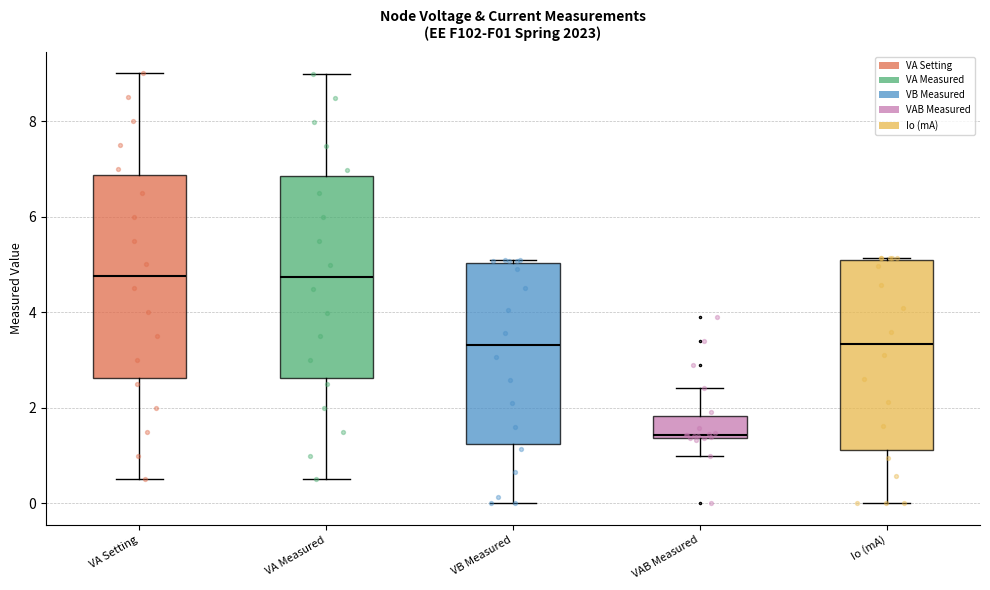

Reading left to right, read every box against the y-axis: the position of its median line, the range the box covers, and the ends of its whiskers. The values are not printed on the chart, so give them approximately, as read against the axis.

VA Setting: median 4.8, box 2.6 to 6.8, whiskers 0.6 to 9.0
VA Measured: median 4.8, box 2.6 to 6.8, whiskers 0.6 to 9.0
VB Measured: median 3.4, box 1.2 to 5.0, whiskers 0.0 to 5.0
VAB Measured: median 1.4, box 1.4 to 1.8, whiskers 1.0 to 2.4
Io (mA): median 3.4, box 1.2 to 5.0, whiskers 0.0 to 5.2